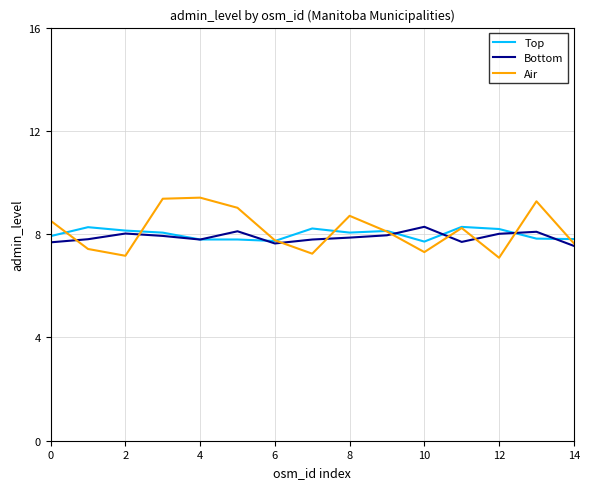

In Top, how many points are lower than both neighbors (excluding endpoints)?

3